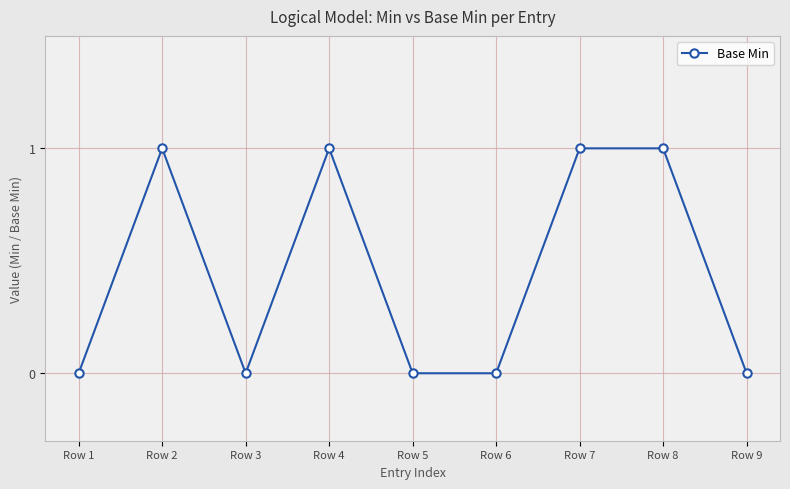

True or false: the data has more than 0 interior local peaks.

True